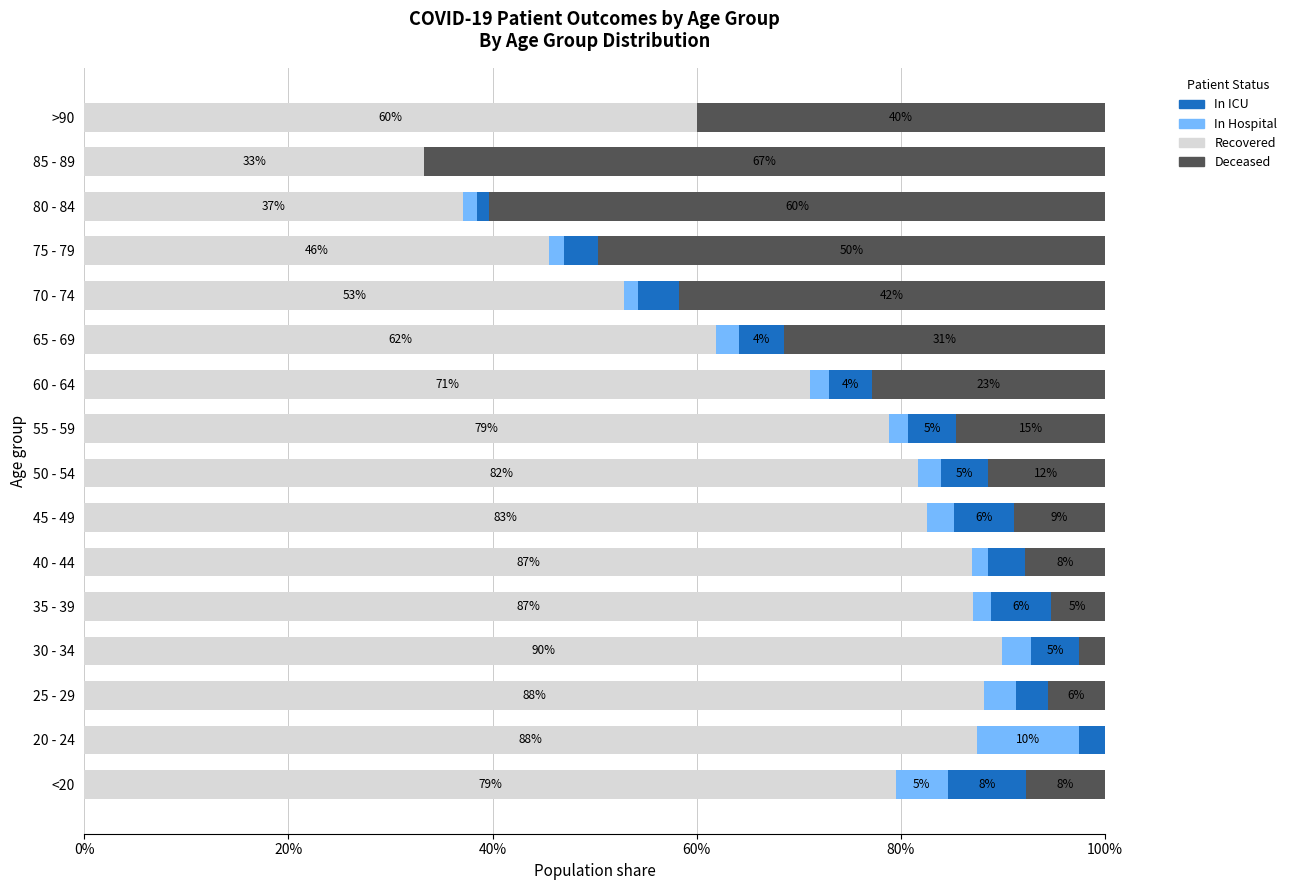

What value does the Recovered series have at 60 - 64?

71.1